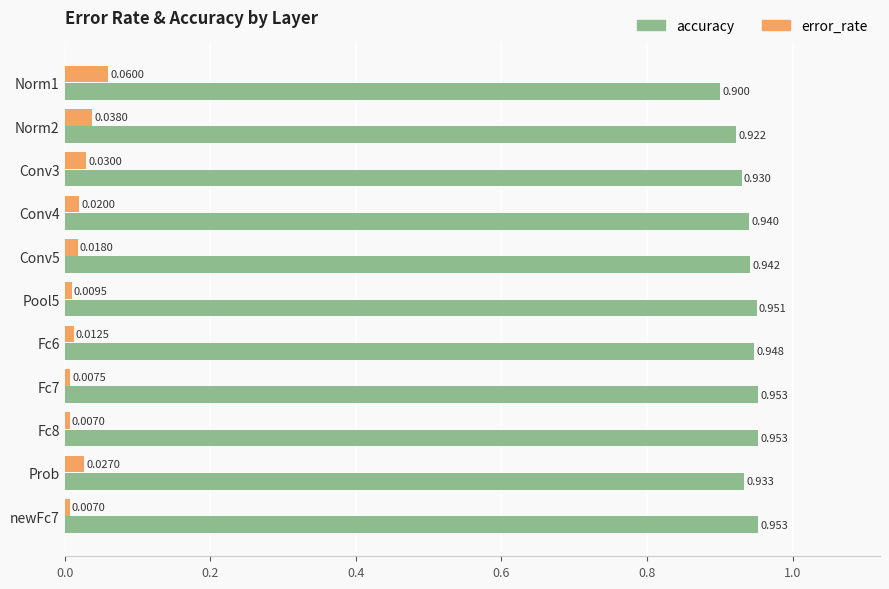

Is the value of error_rate at Conv3 greater than the value of accuracy at Fc7?

No